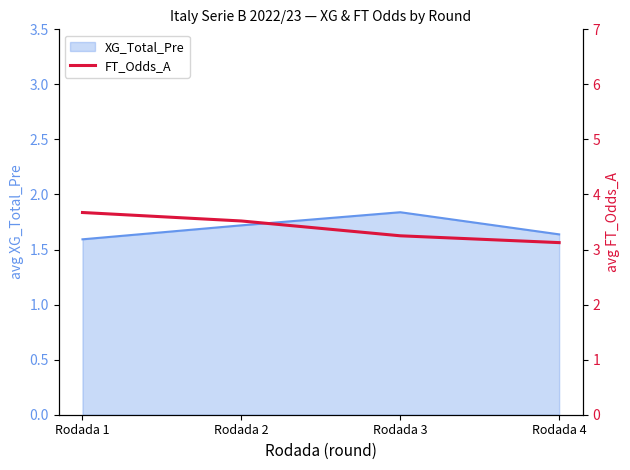

Which category has the lowest value across all series?

Rodada 4